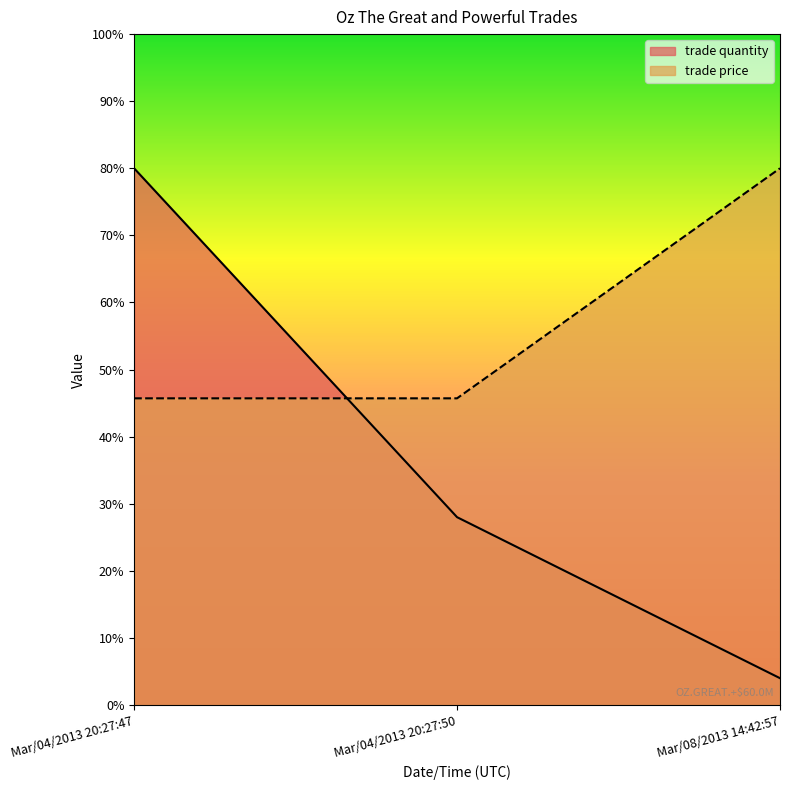

True or false: trade price has a value of 139.4 at Mar/08/2013 14:42:57.

False